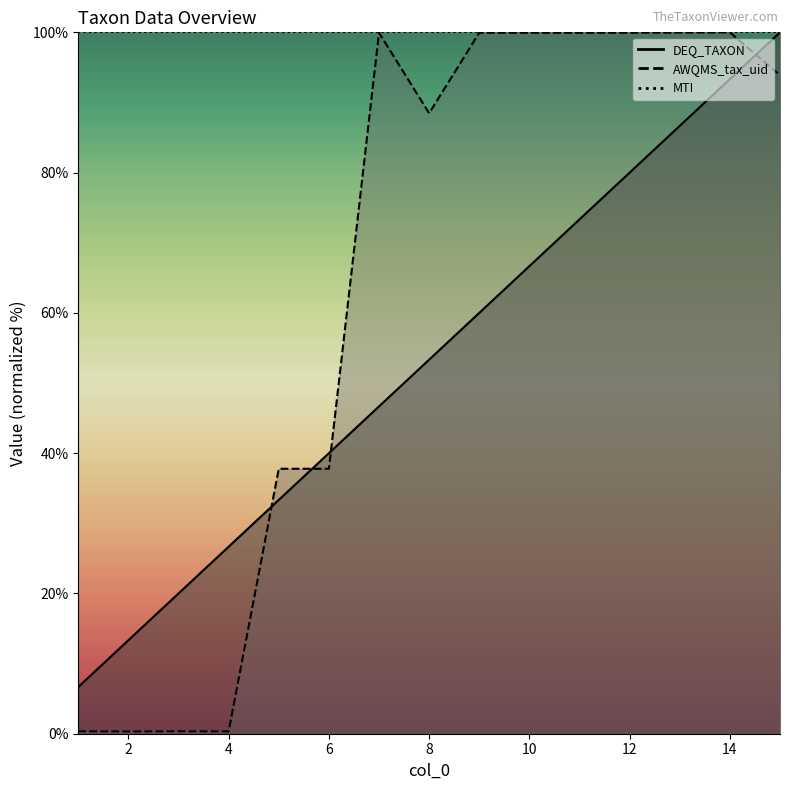

Which series has the largest total across all categories?

AWQMS_tax_uid